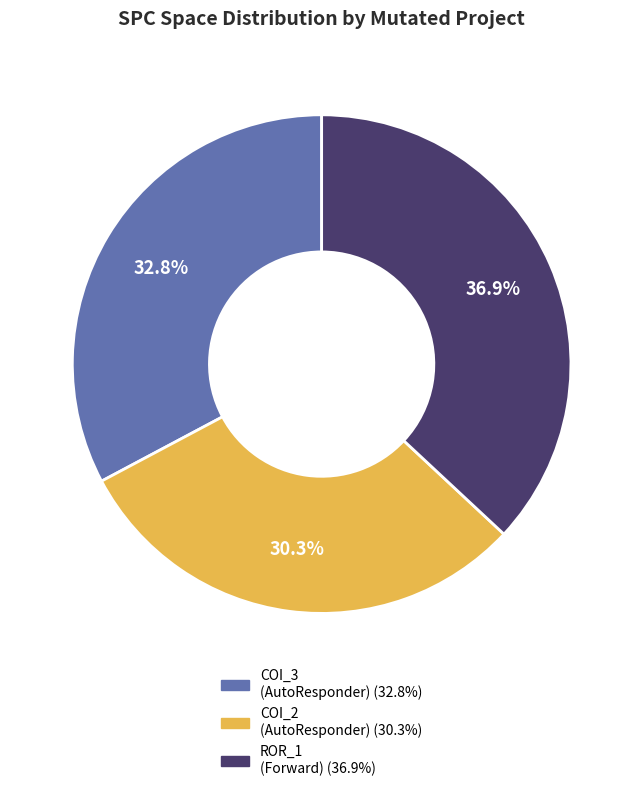

Count the number of slices in the pie.

3